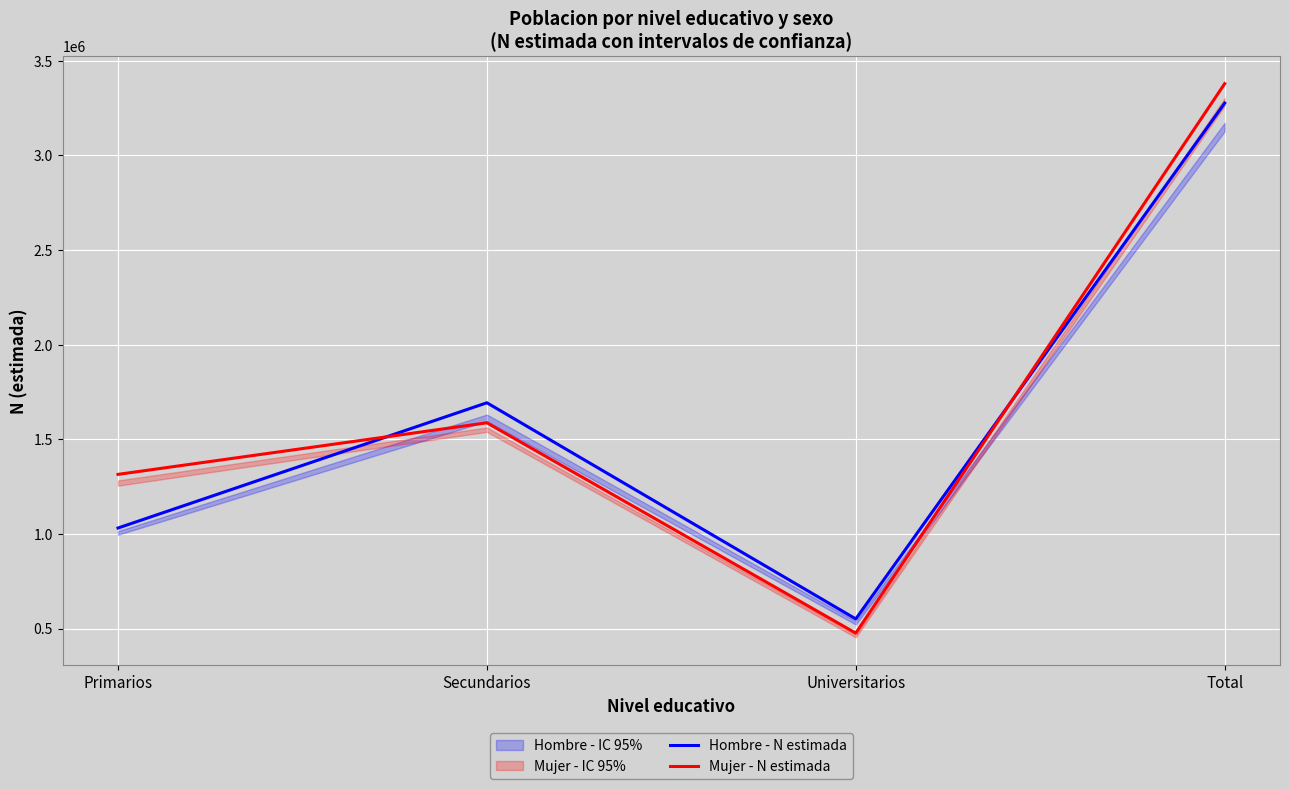

At which label does Hombre - N estimada reach its minimum?

Universitarios